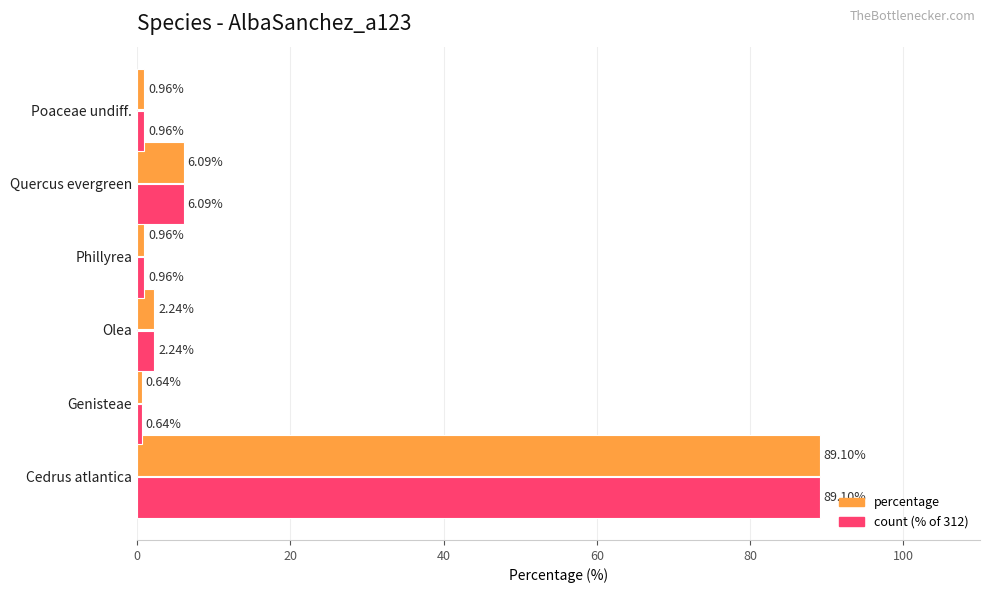

Is the value of percentage at Poaceae undiff. greater than the value of count (% of 312) at Quercus evergreen?

No